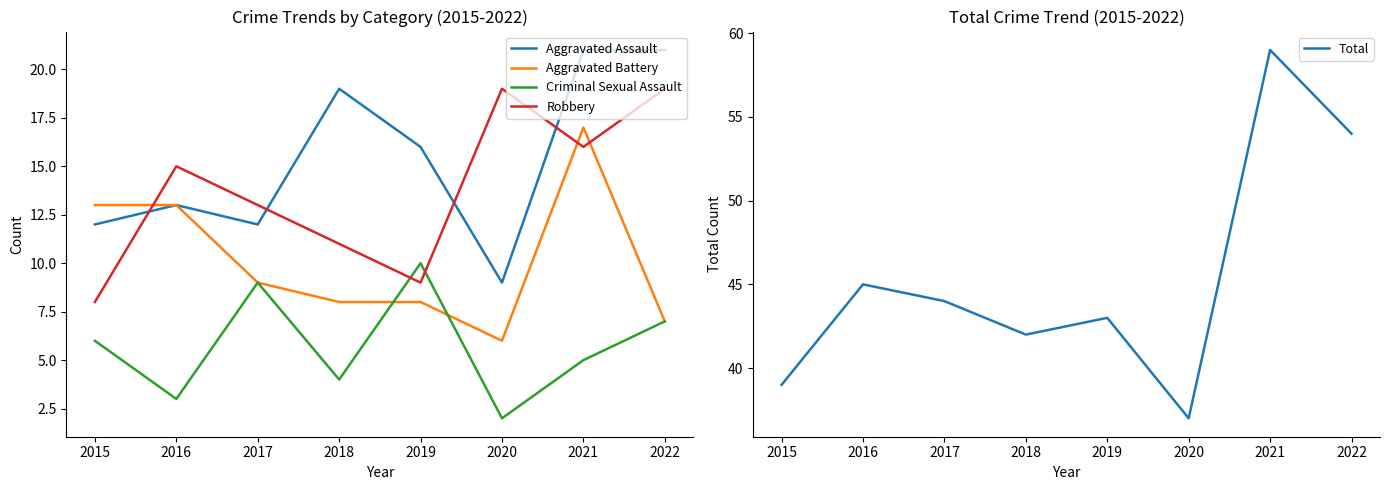

True or false: Aggravated Assault and Criminal Sexual Assault cross at least once.

False